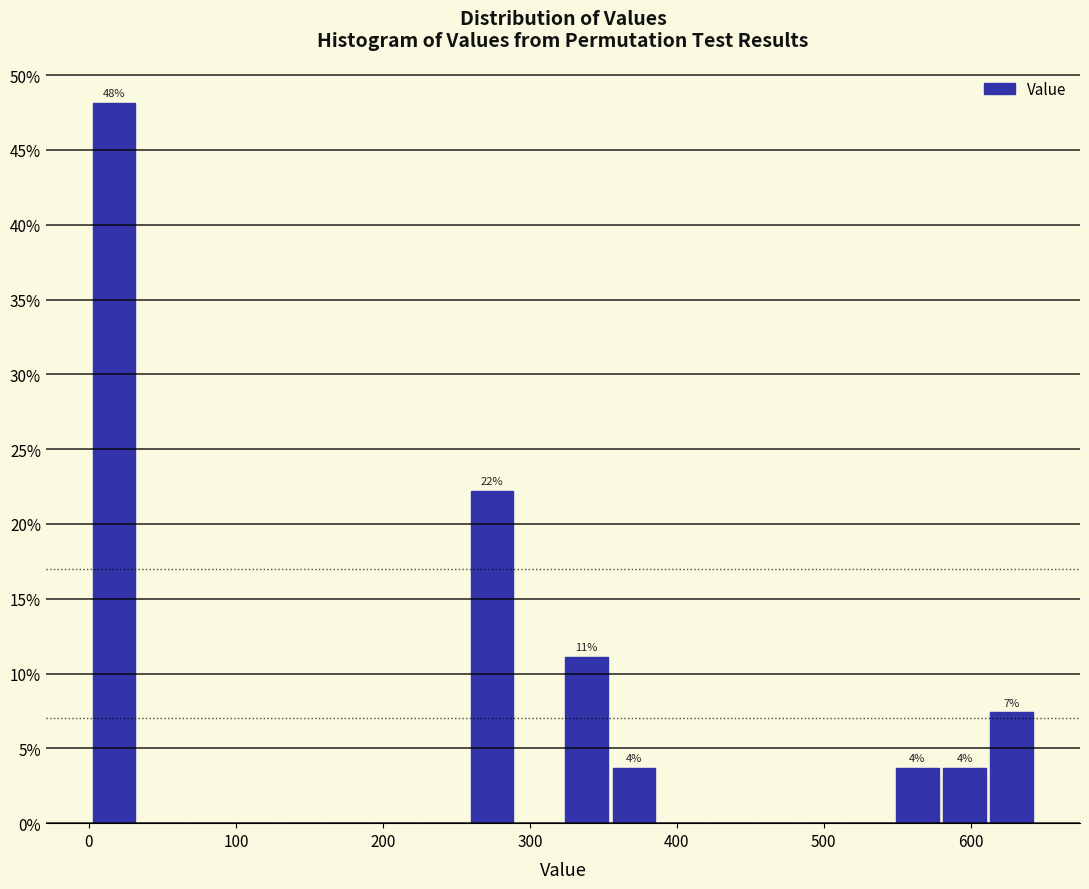

Around what value on the x-axis is the tallest bar? Give the approximate position of its centre, as read against the axis.

20